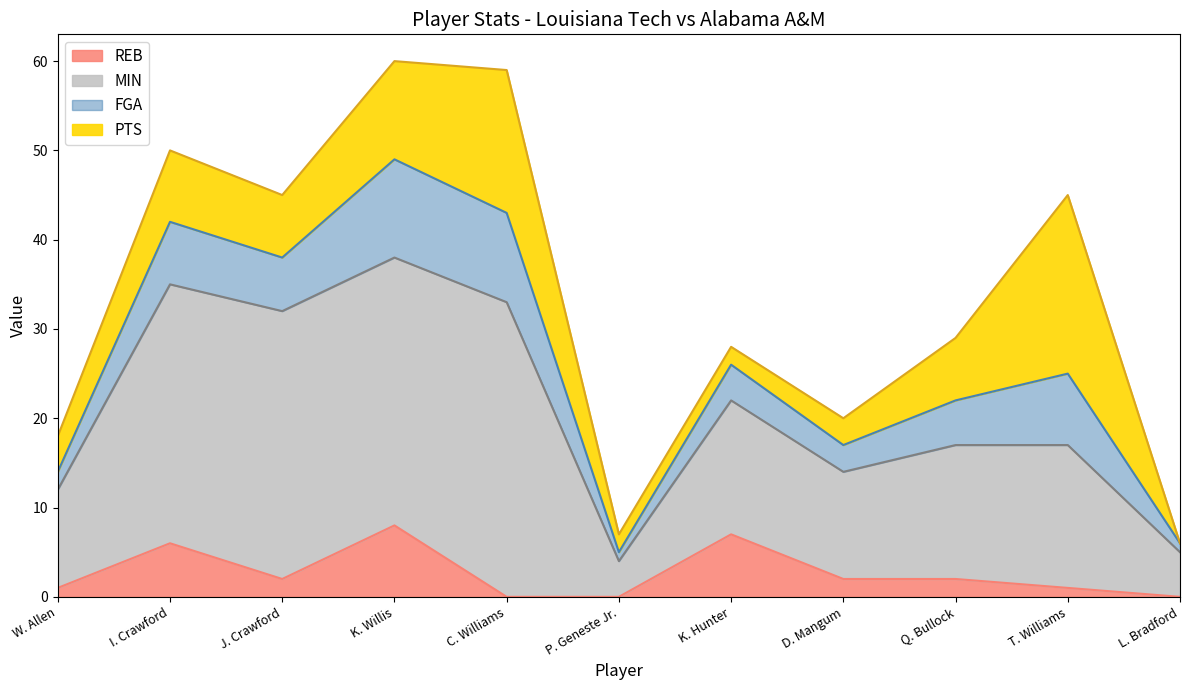

Reading left to right, extract all data points from this chart.

PTS: 4	8	7	11	16	2	2	3	7	20	0
FGA: 2	7	6	11	10	1	4	3	5	8	1
MIN: 11	29	30	30	33	4	15	12	15	16	5
REB: 1	6	2	8	0	0	7	2	2	1	0